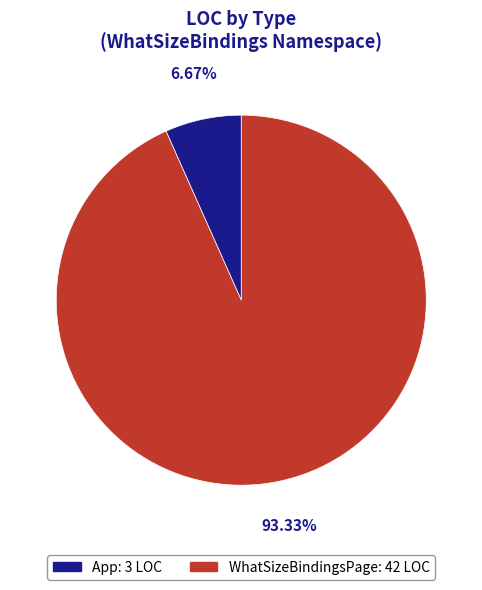

To the nearest percent, what is the average slice percentage?

50%